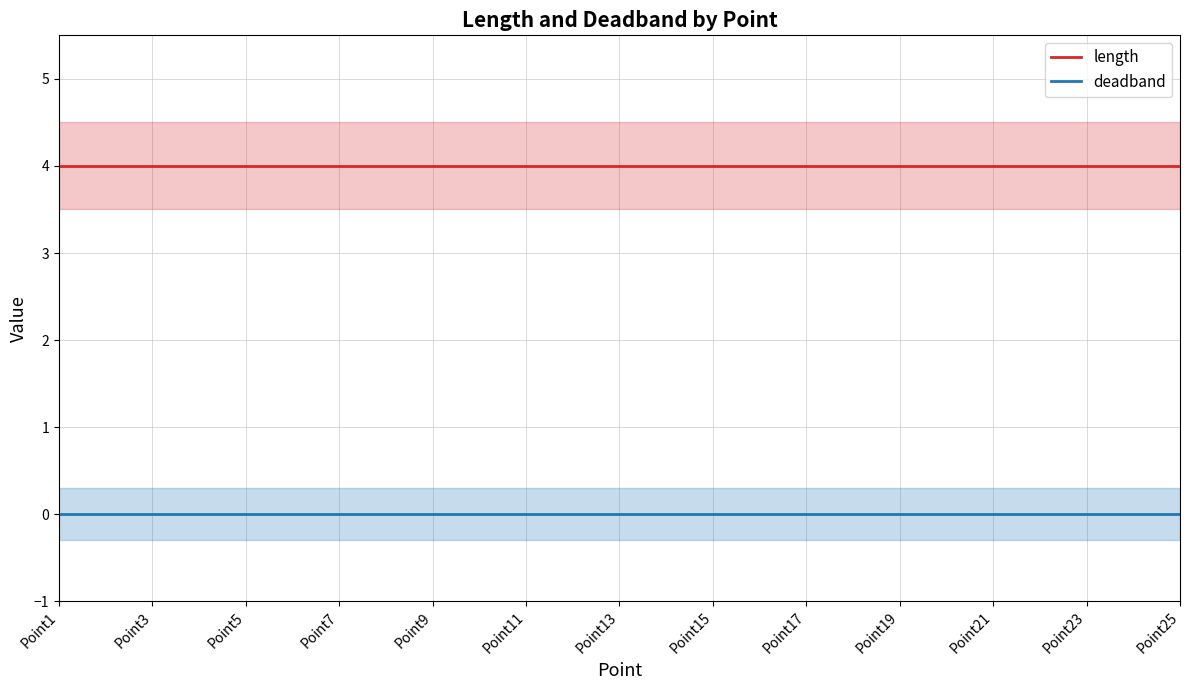

Is the value of length at Point15 greater than the value of deadband at Point3?

Yes